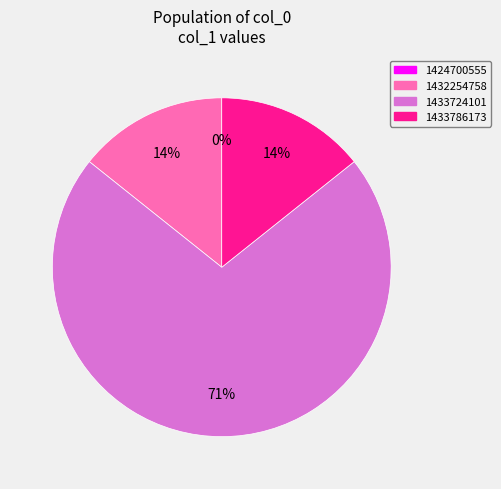

To the nearest percent, what portion does 1433724101 represent?

71%